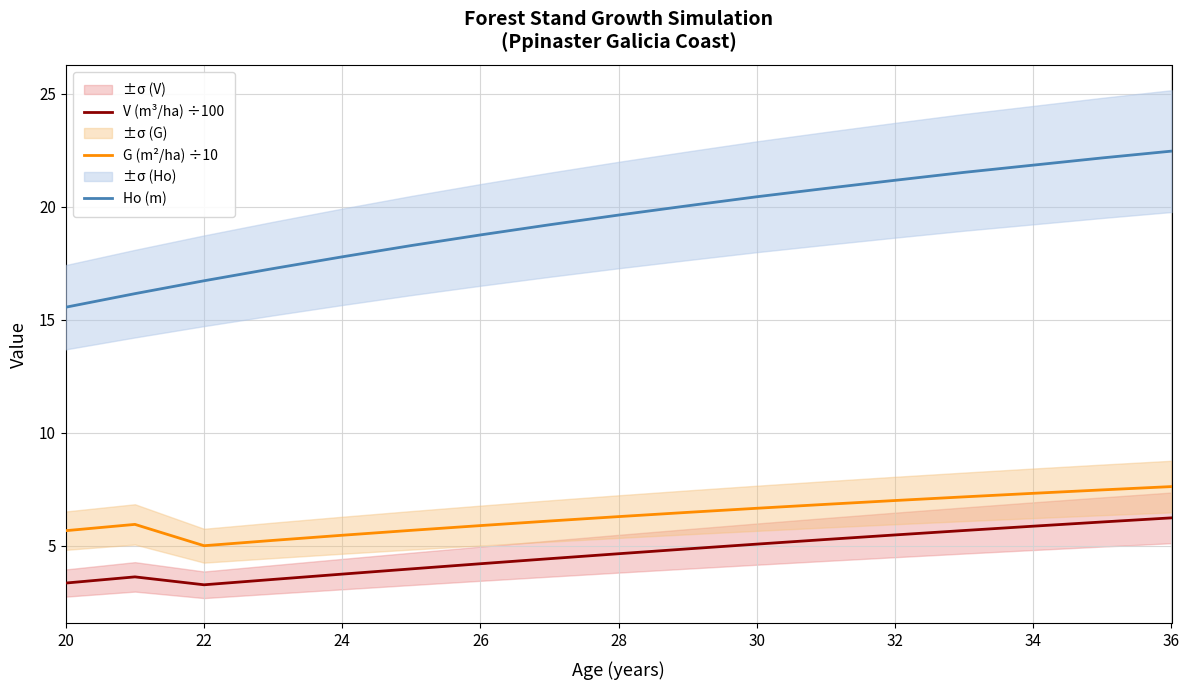

What is the label of the 17th point from the right?

20